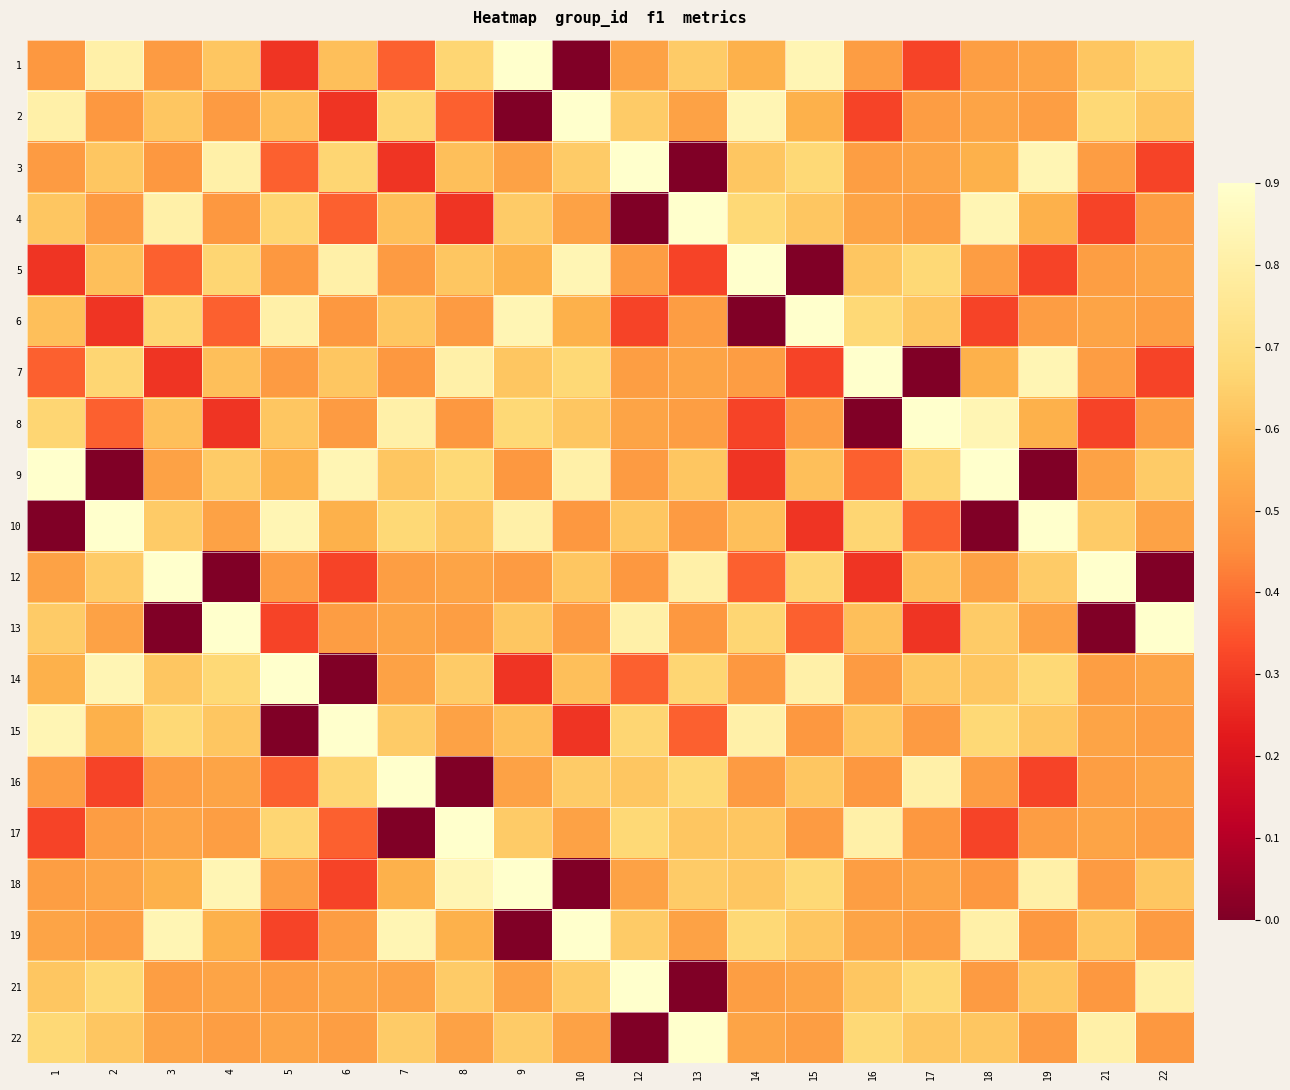

At which category is the sum across all series the highest?

7